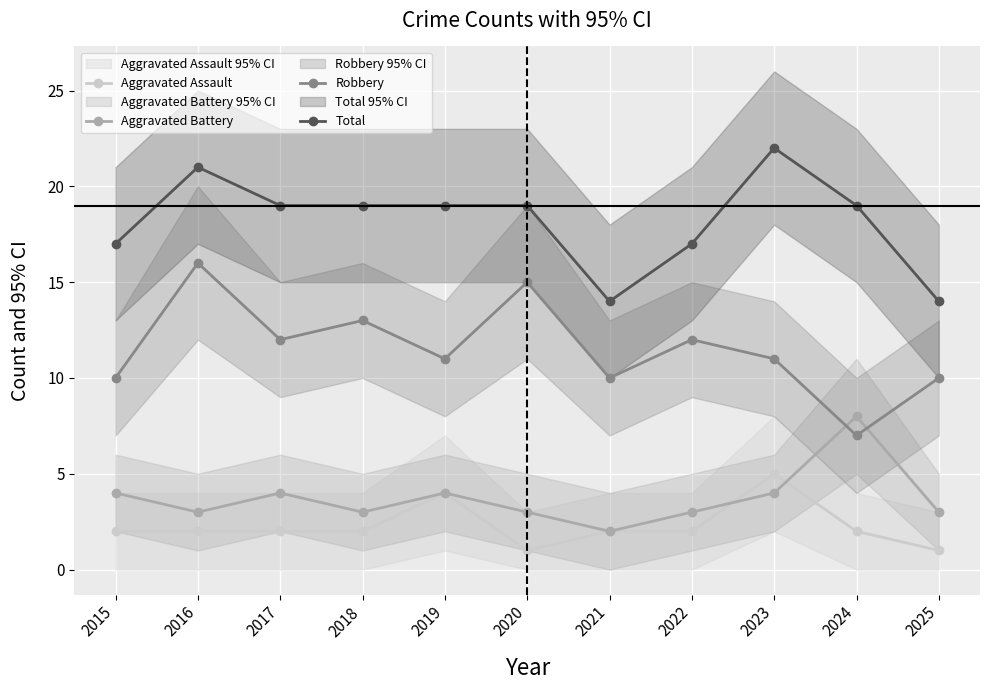

How many lines are shown in the chart?

4